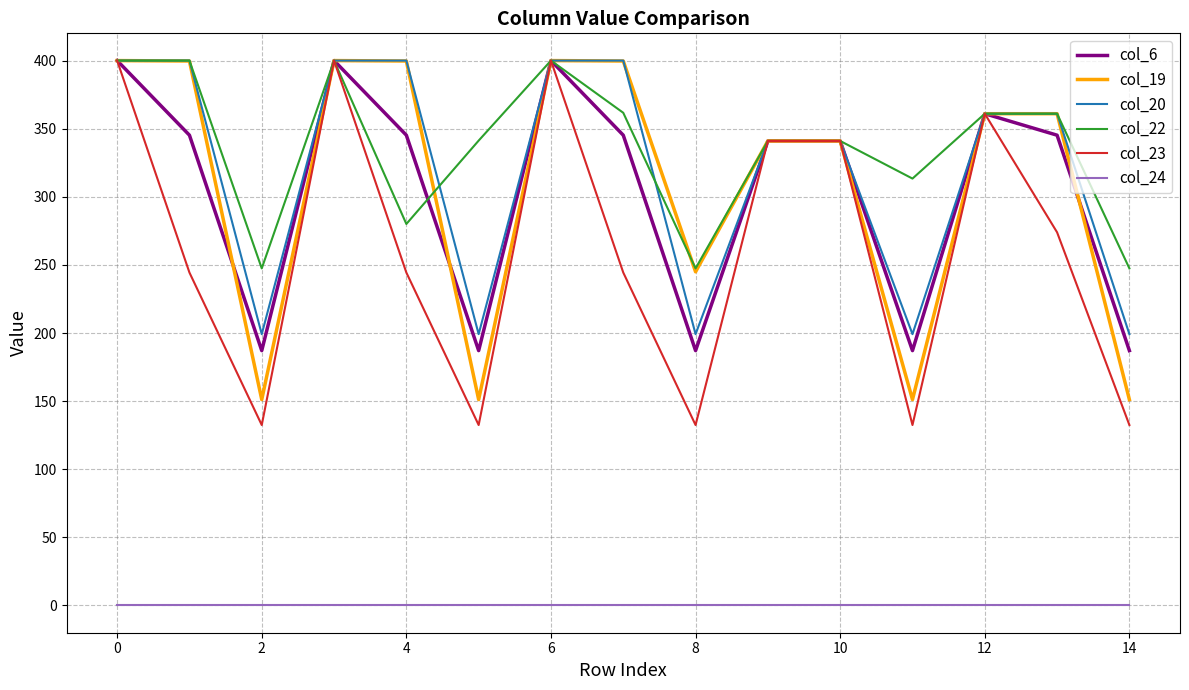

What is the minimum value for col_23?

132.5